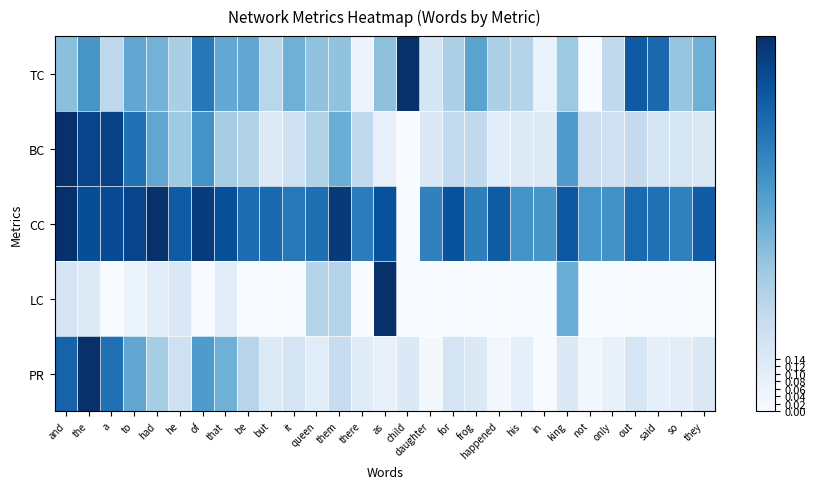

Between a and frog, which is larger?

frog